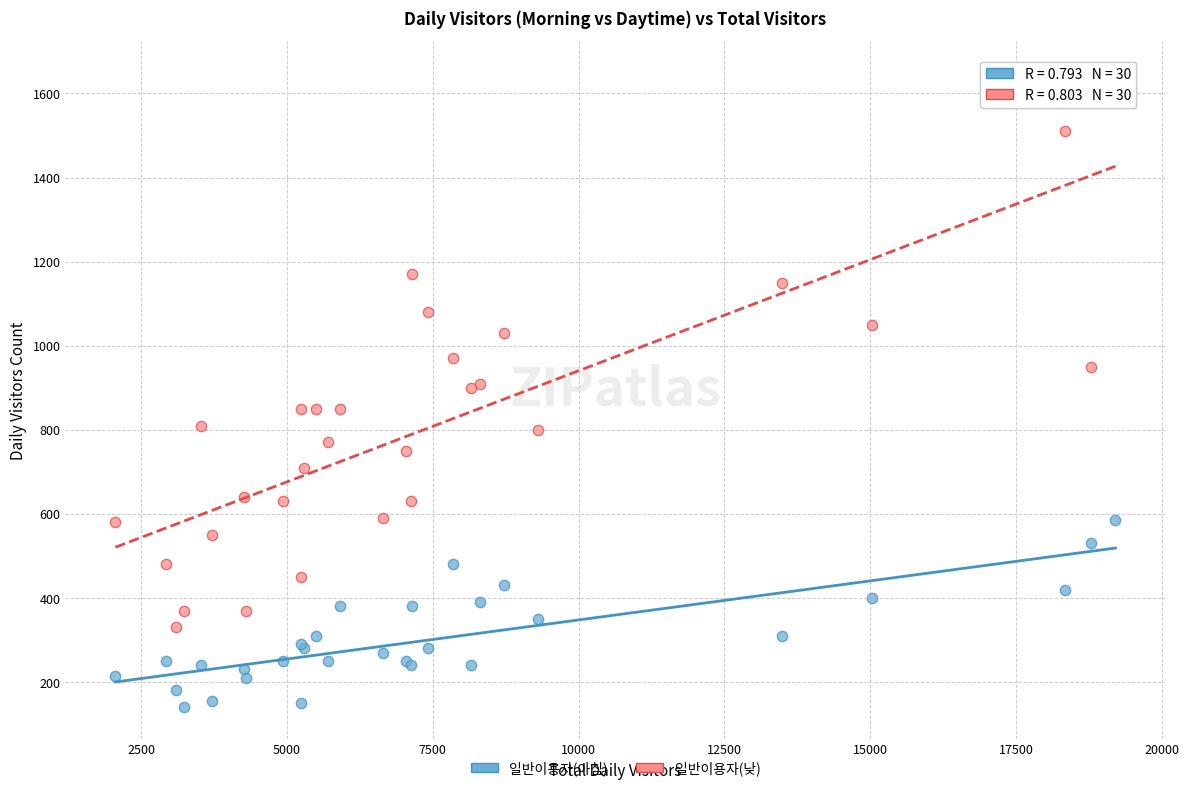

Which series contains the highest Y value?

일반이용자(낮)